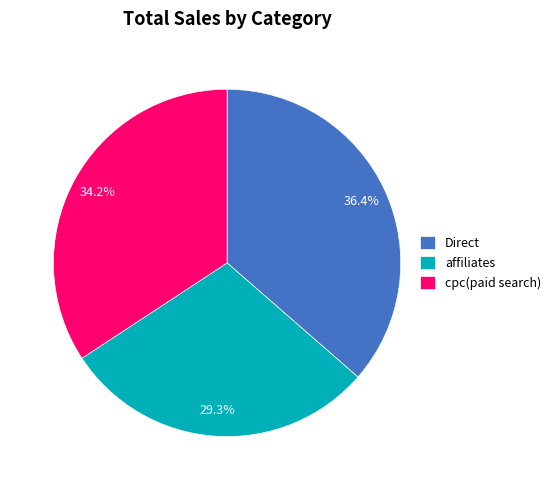

Which category has the biggest portion of the pie?

Direct